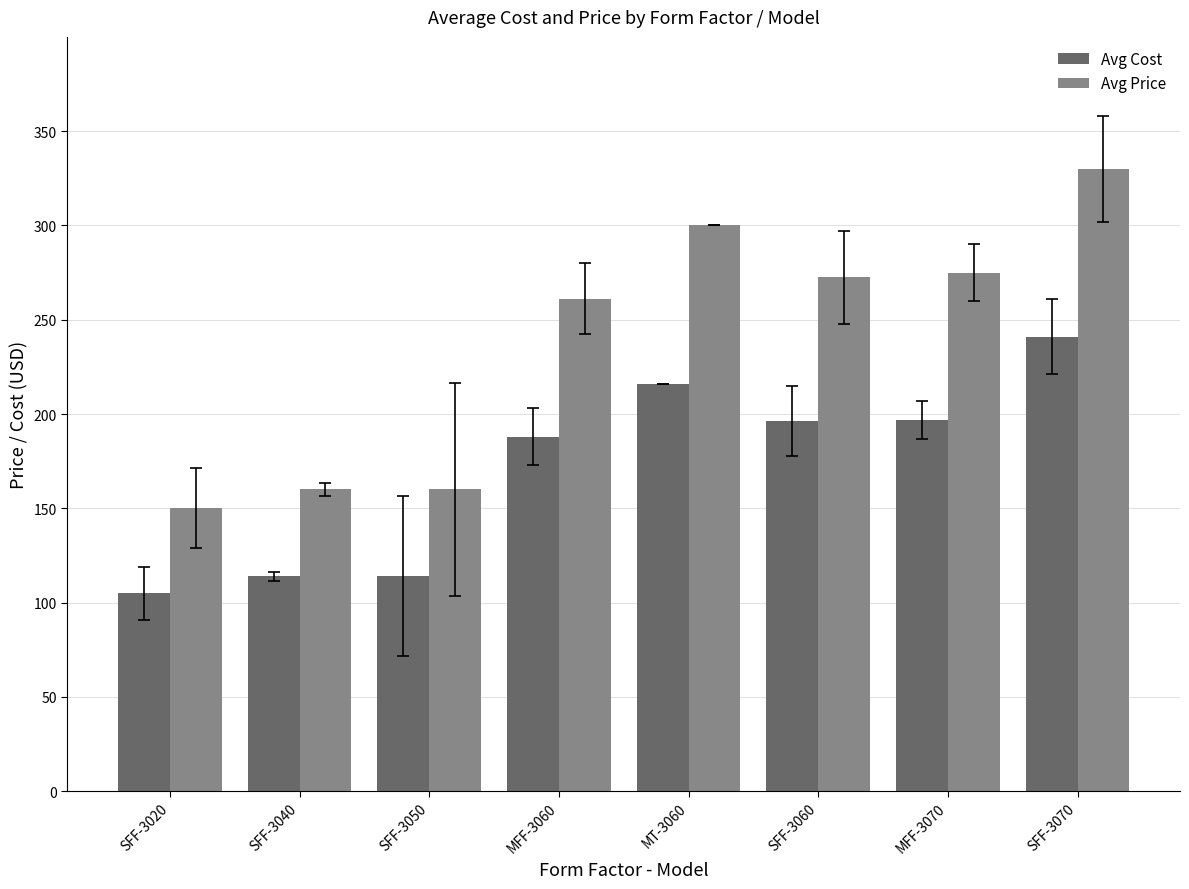

What is the average value of the Avg Cost series?

171.4